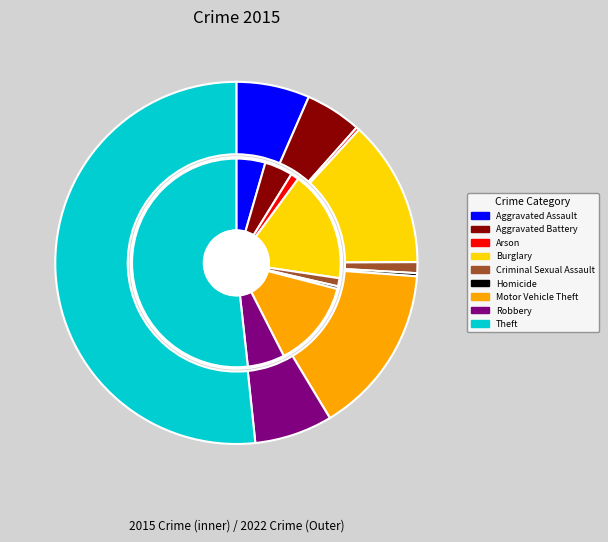

Which slice is the smallest?

Homicide